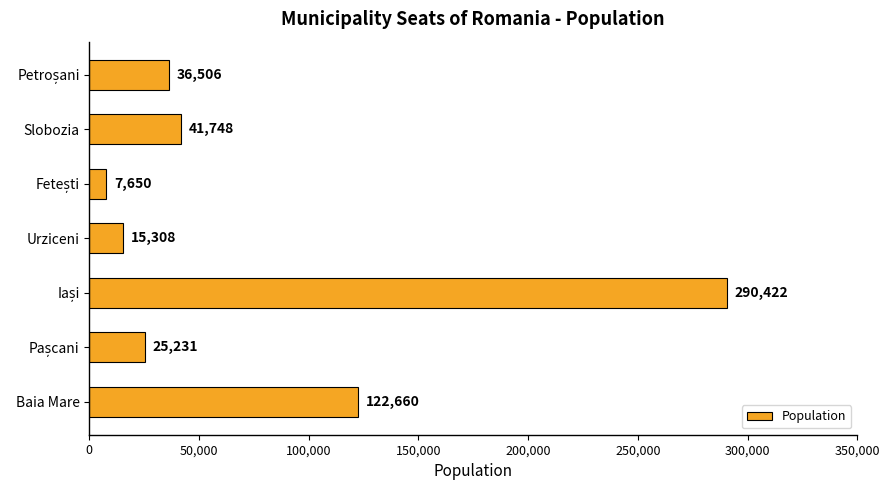

Reading bottom to top, list all the values displayed in this chart.

122660	25231	290422	15308	7650	41748	36506